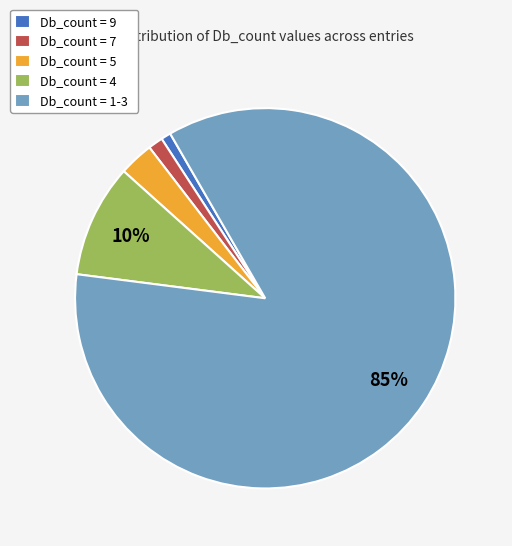

Is it true that Db_count = 7 is 1% of the pie?

True